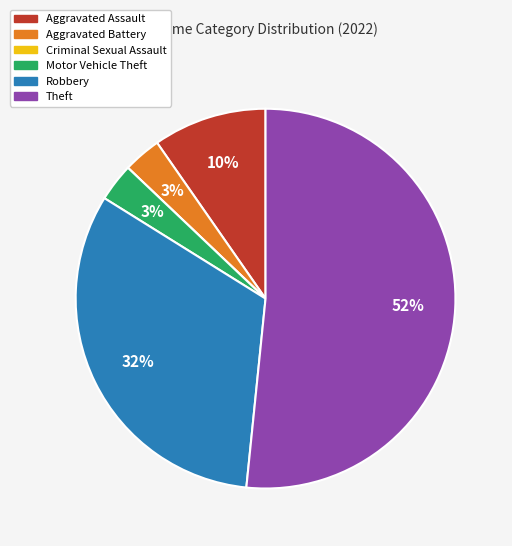

To the nearest percent, what is the combined percentage of Theft and Robbery?

84%